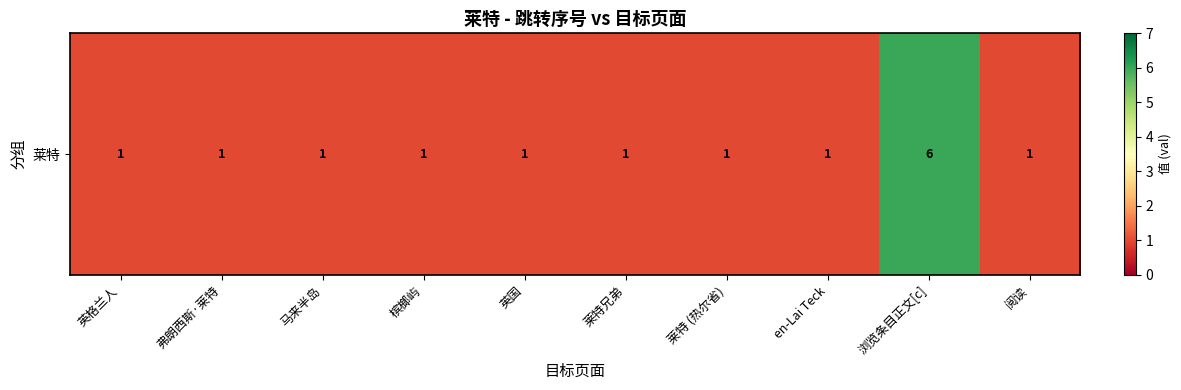

List the labels in order of value, largest first.

浏览条目正文[c], 英格兰人, 弗朗西斯·莱特, 马来半岛, 槟榔屿, 英国, 莱特兄弟, 莱特 (热尔省), en-Lai Teck, 阅读